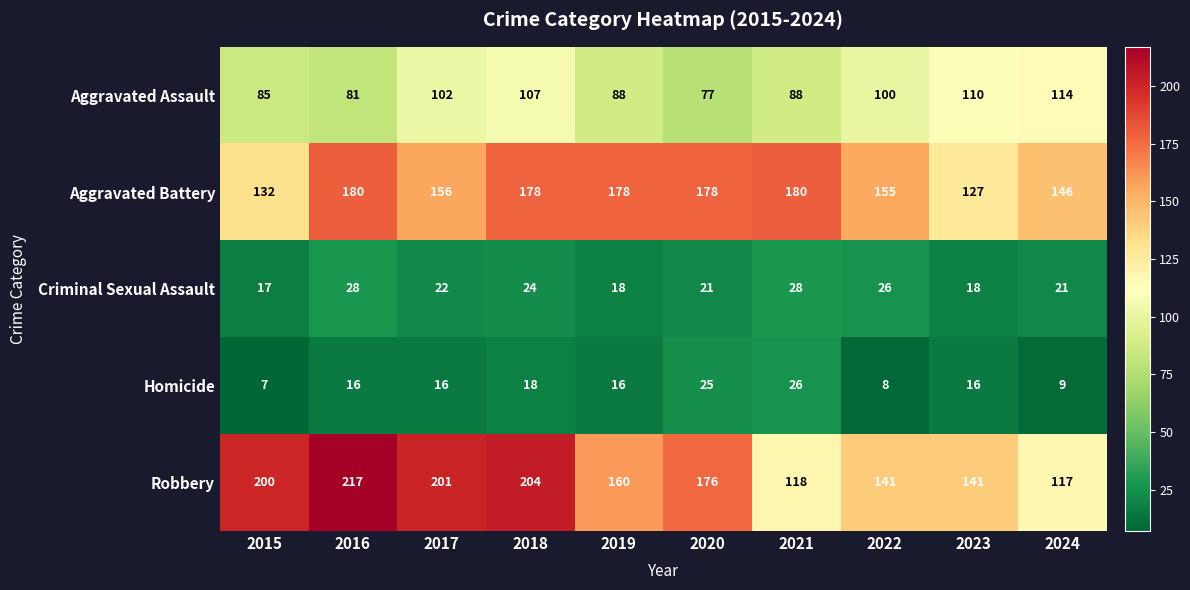

At which category is the sum across all series the highest?

2018